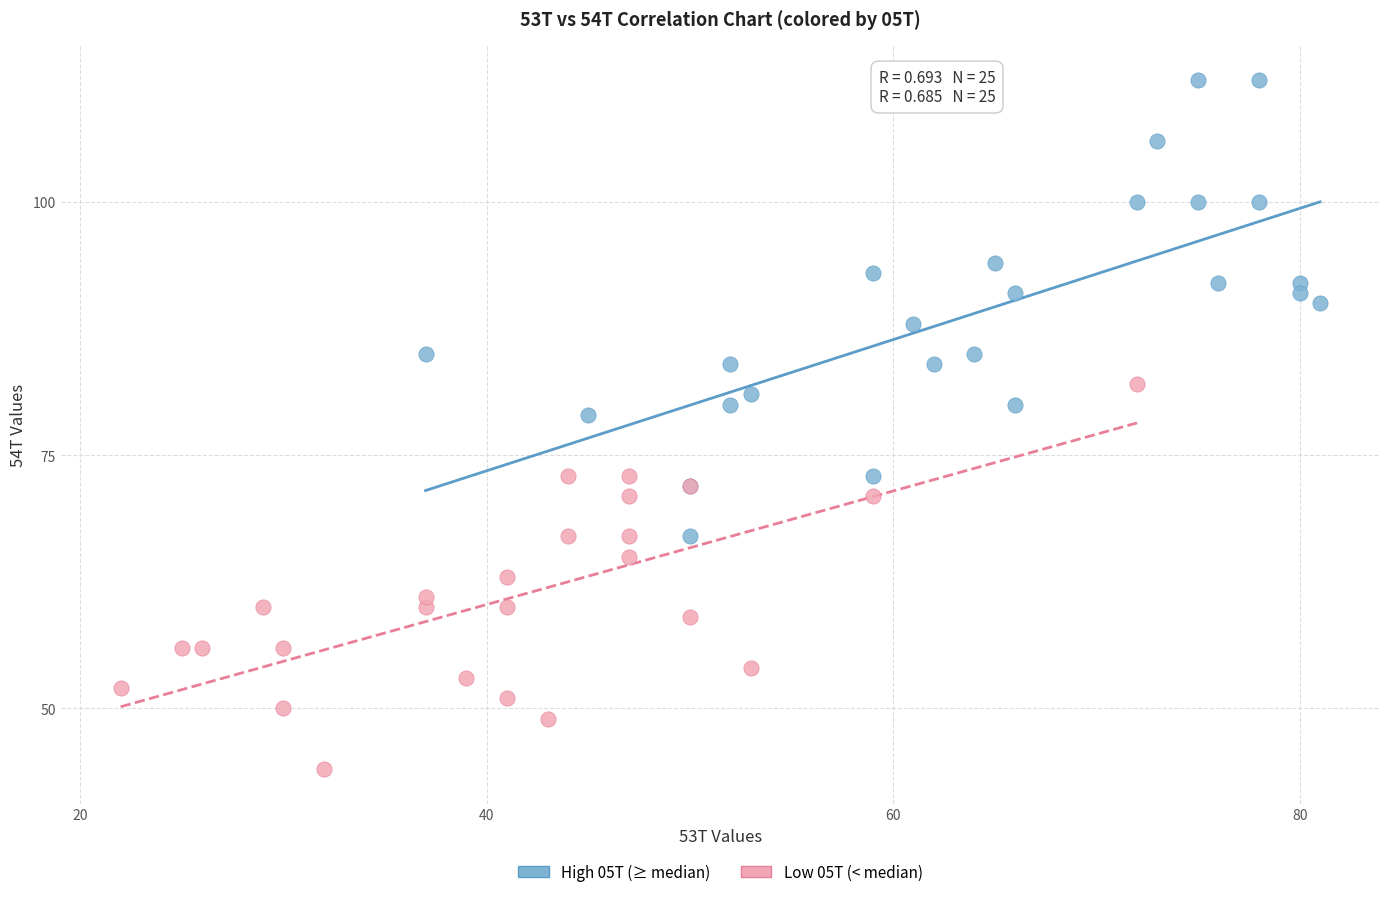

What are all the series names shown in the legend?

High 05T (≥ median), Low 05T (< median)